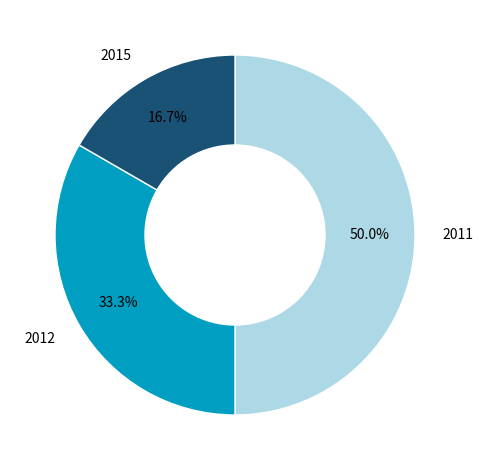

Count the number of slices in the pie.

3